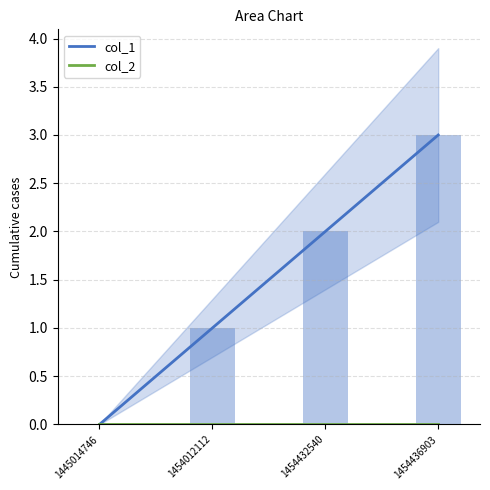

Is the value of col_1 at 1454436903 greater than the value of col_2 at 1454436903?

Yes